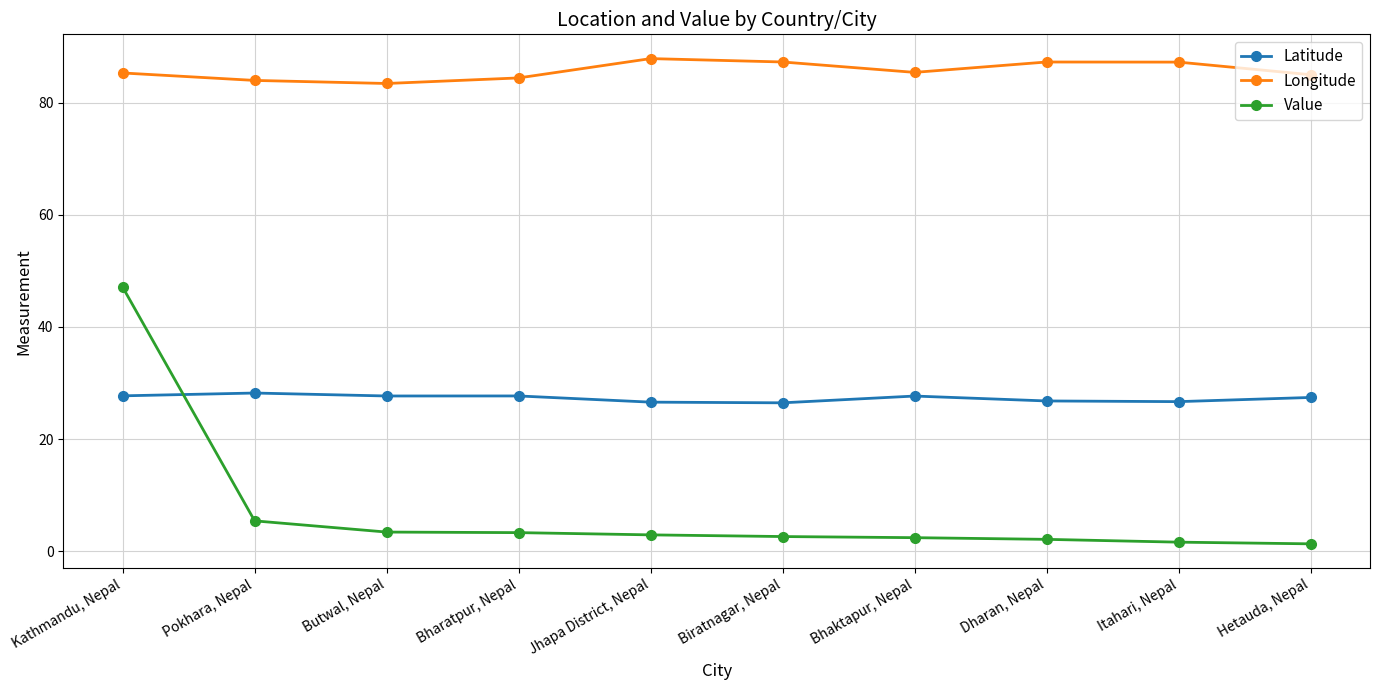

At which label is Value closest to 24?

Pokhara, Nepal